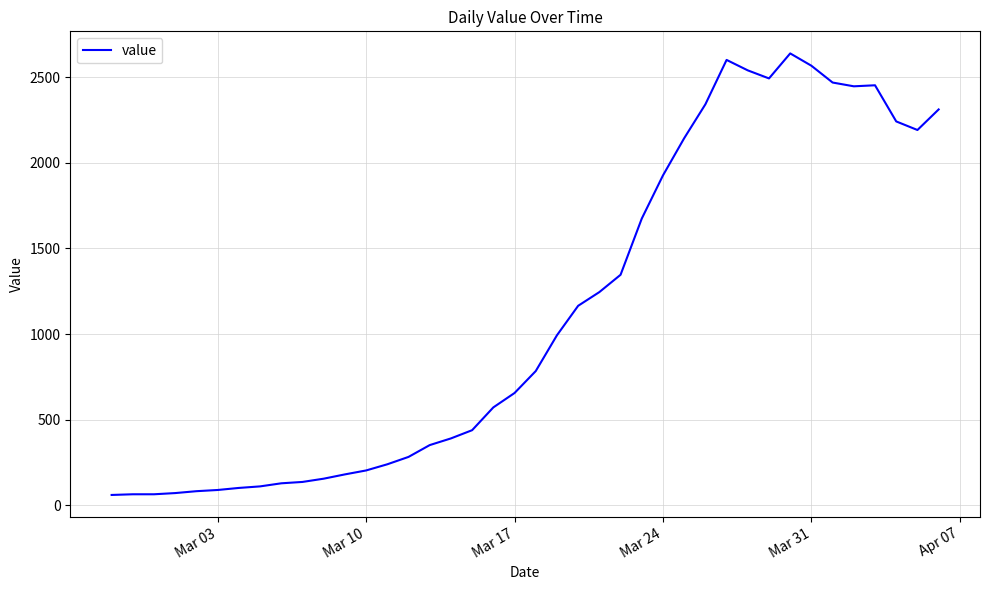

What is the difference between the maximum and minimum values?

2577